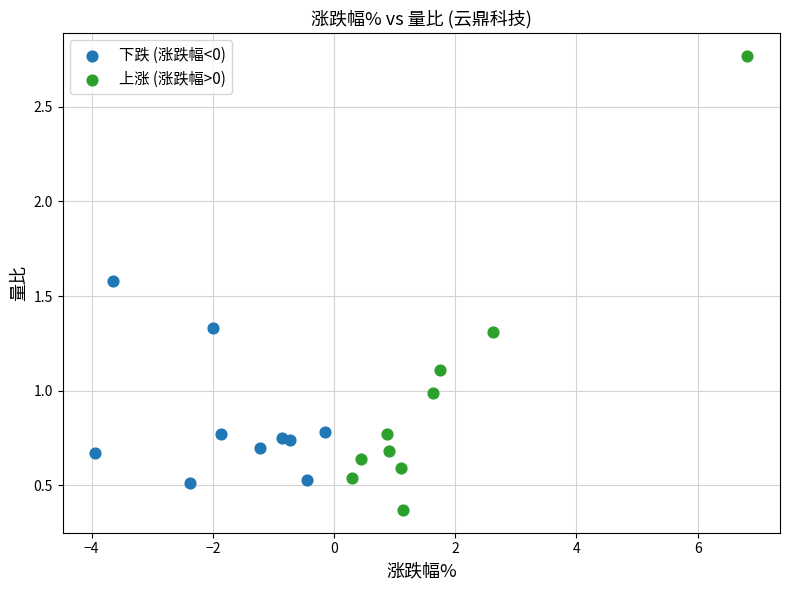

Which series reaches the minimum Y coordinate?

上涨 (涨跌幅>0)